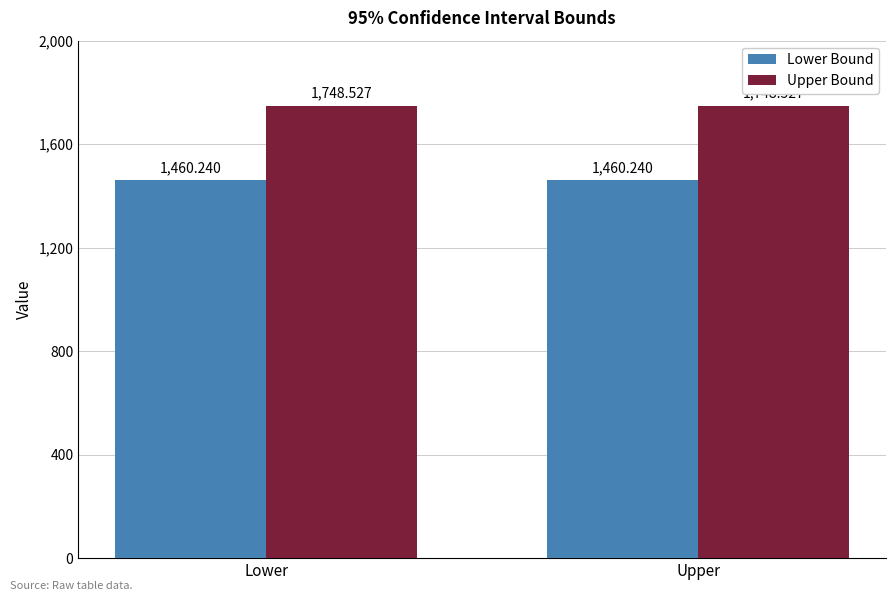

Which series has the largest total across all categories?

Upper Bound